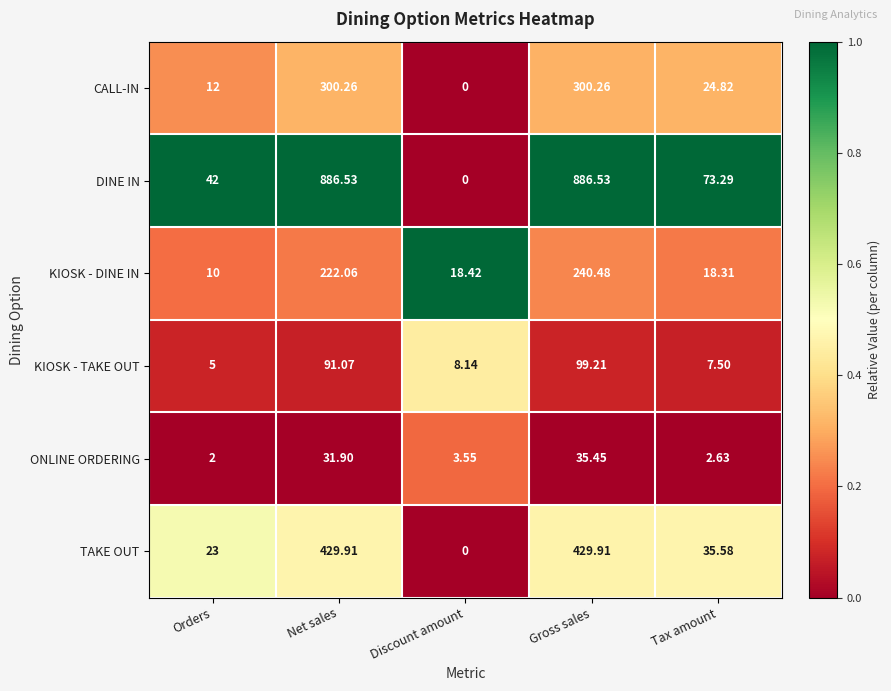

Rank the series by their maximum value, from highest to lowest.

DINE IN, TAKE OUT, CALL-IN, KIOSK - DINE IN, KIOSK - TAKE OUT, ONLINE ORDERING